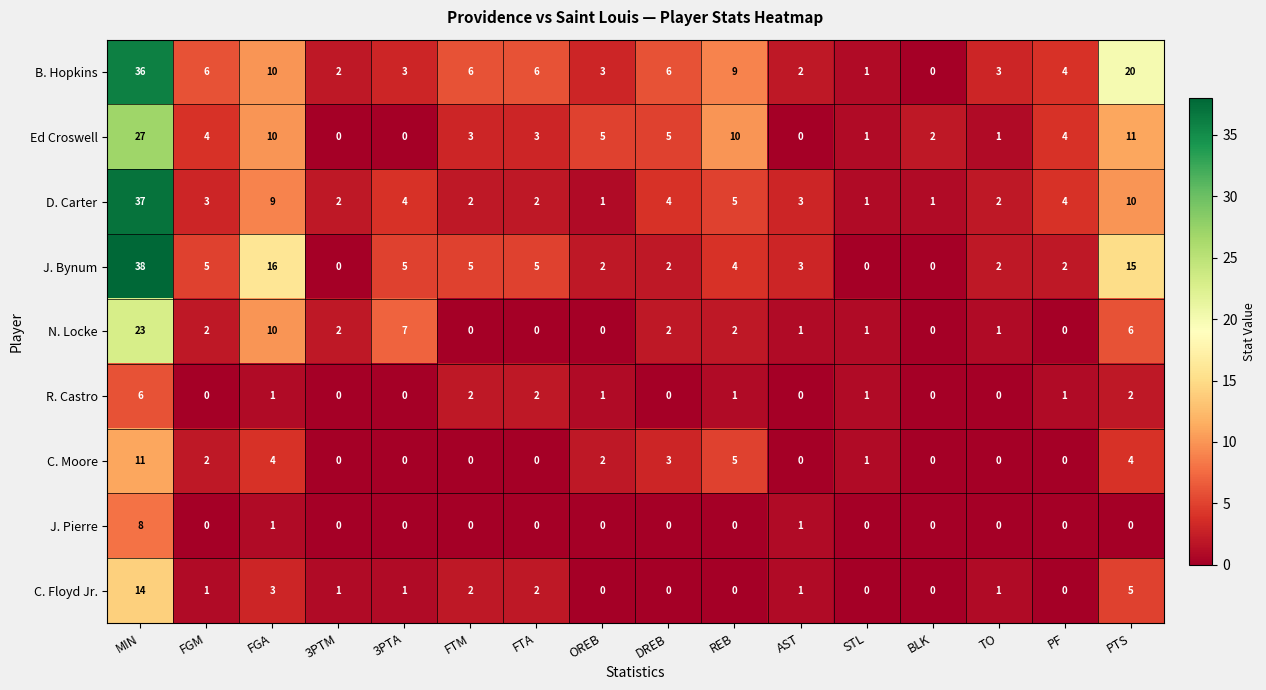

How many values in the J. Pierre series exceed 0?

3